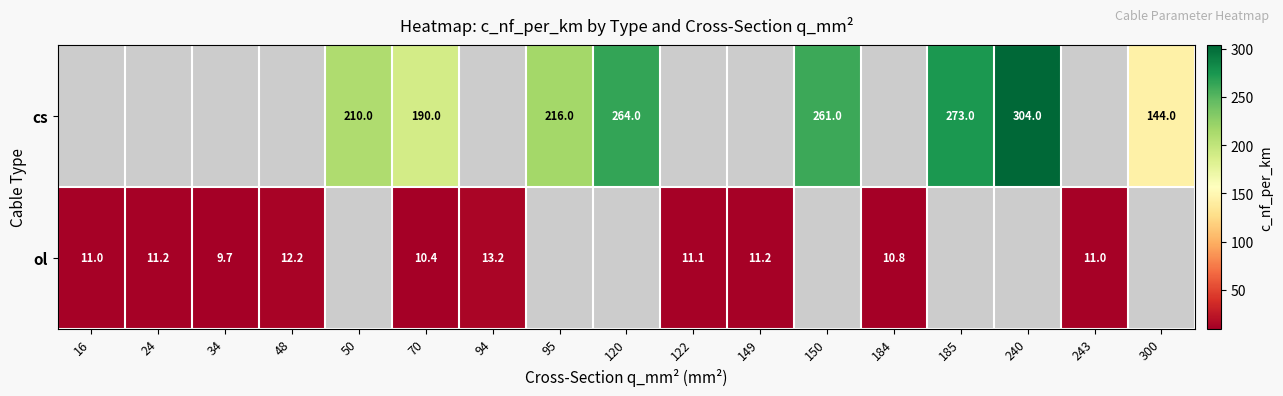

The cs series shows 124.9 at 150. True or false?

False